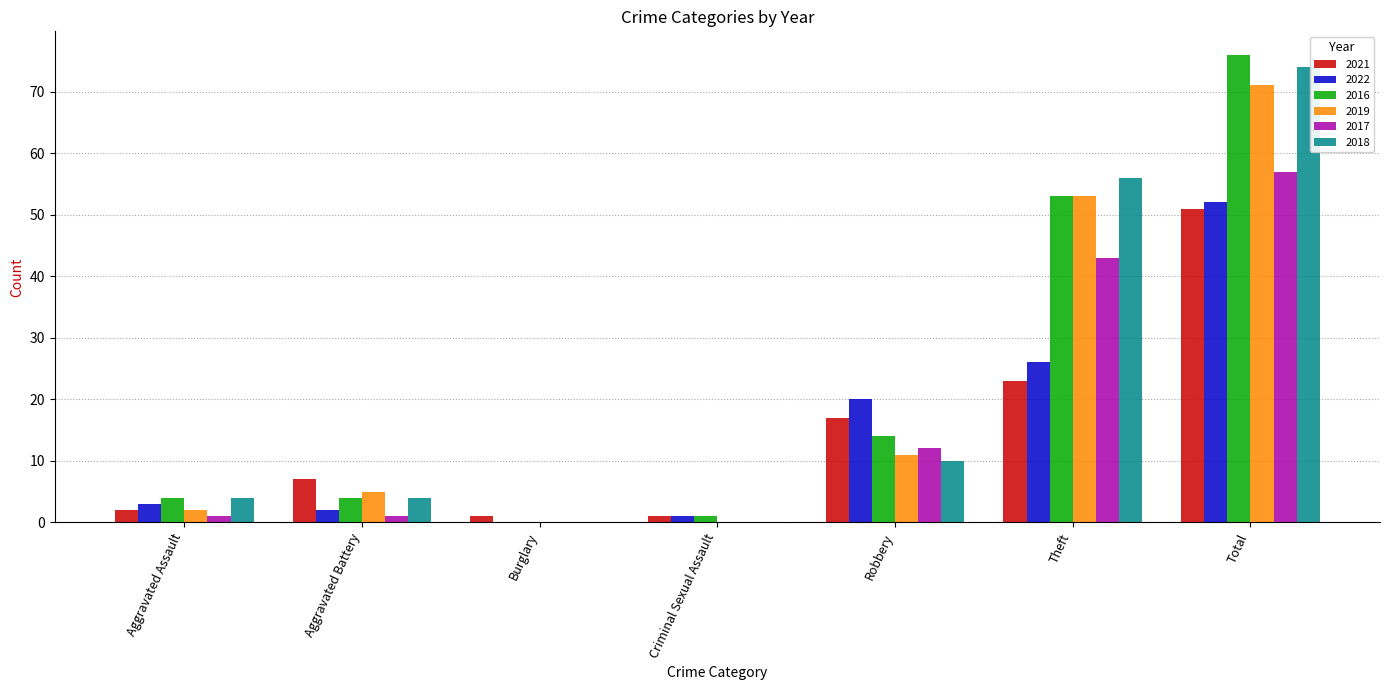

The 2018 series shows 43 at Criminal Sexual Assault. True or false?

False